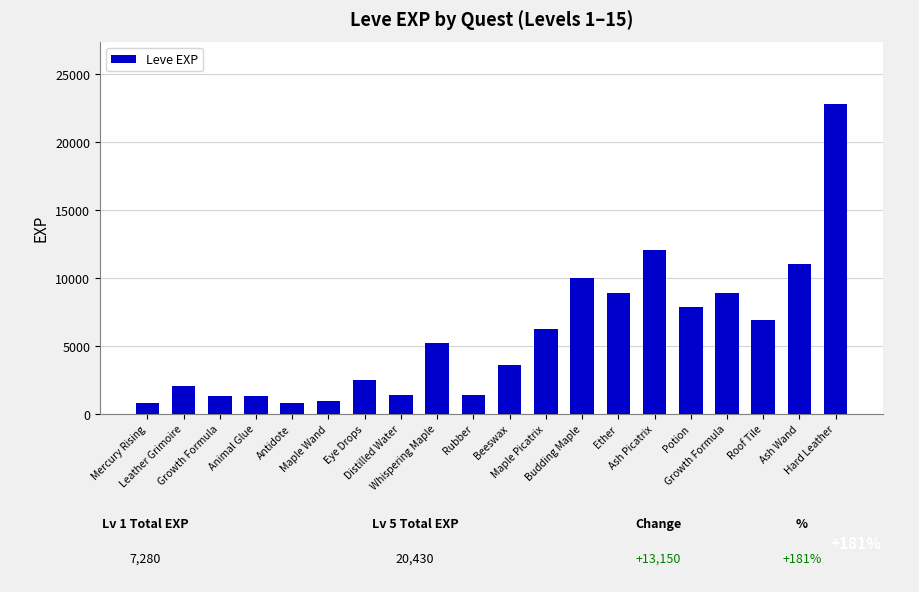

How many data points are less than 5220?

10